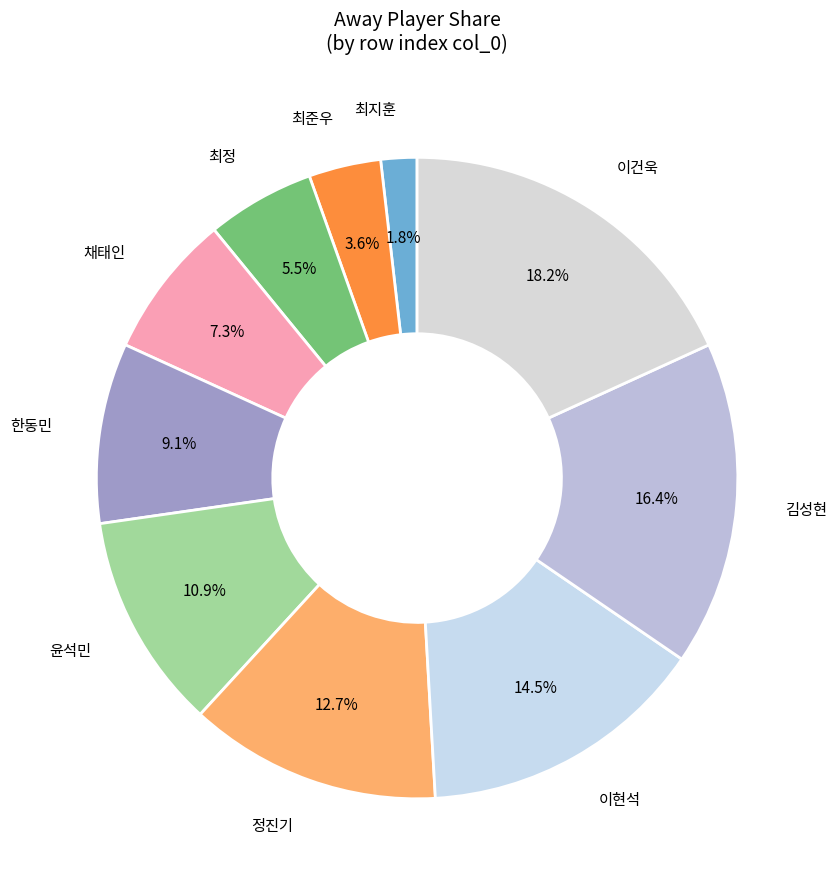

Count the number of slices in the pie.

10